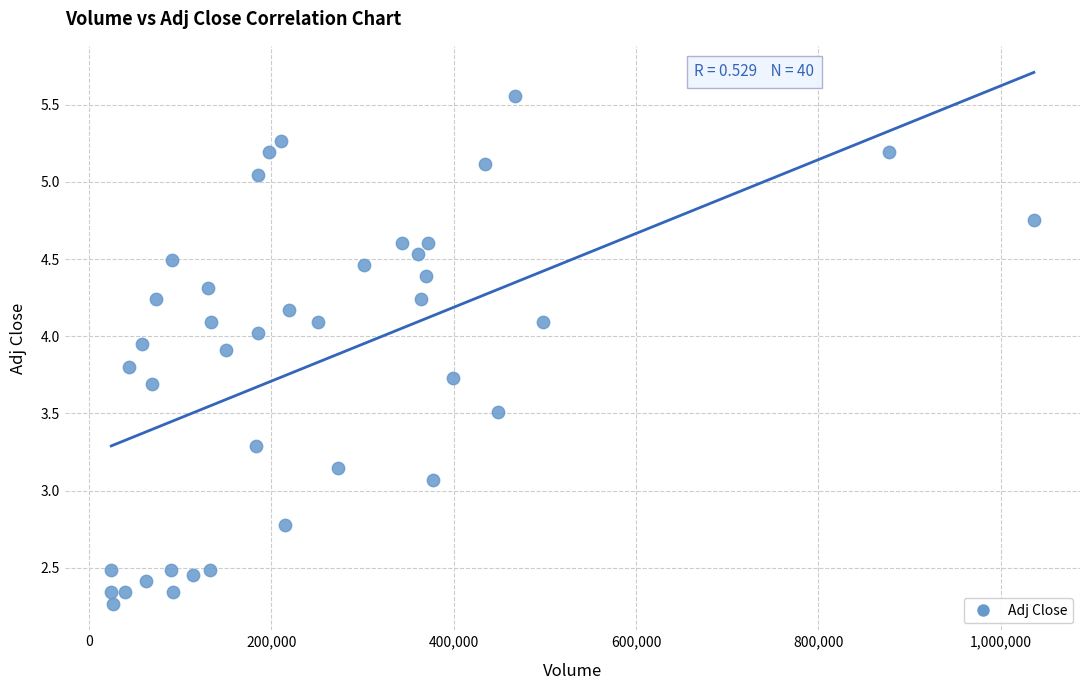

What is the range of X values (max minus min)?

1011900.0